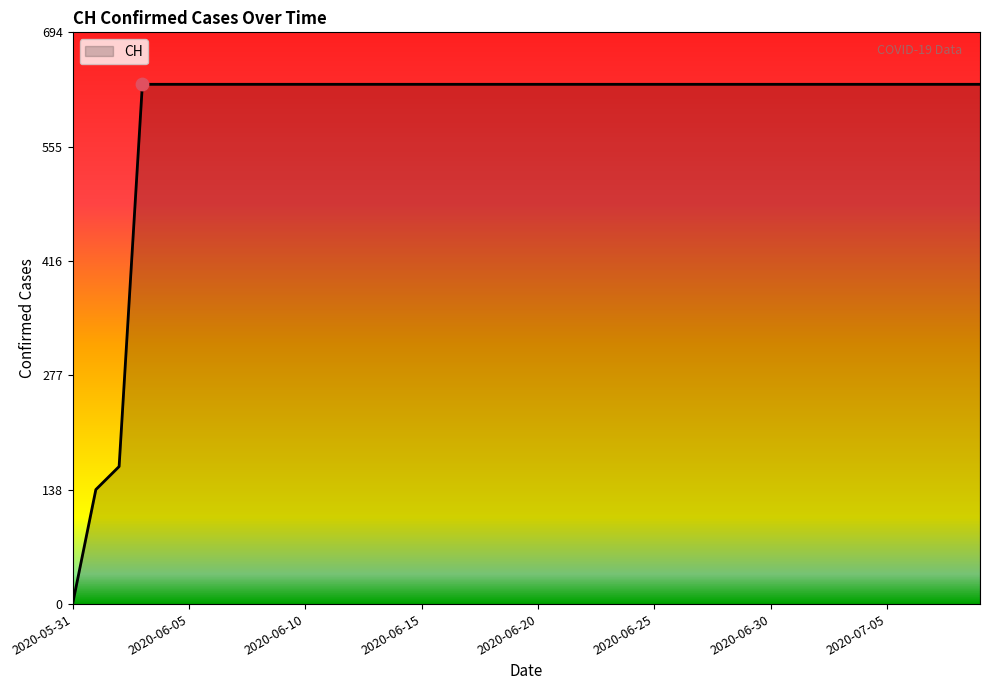

What is the greatest value displayed?

631